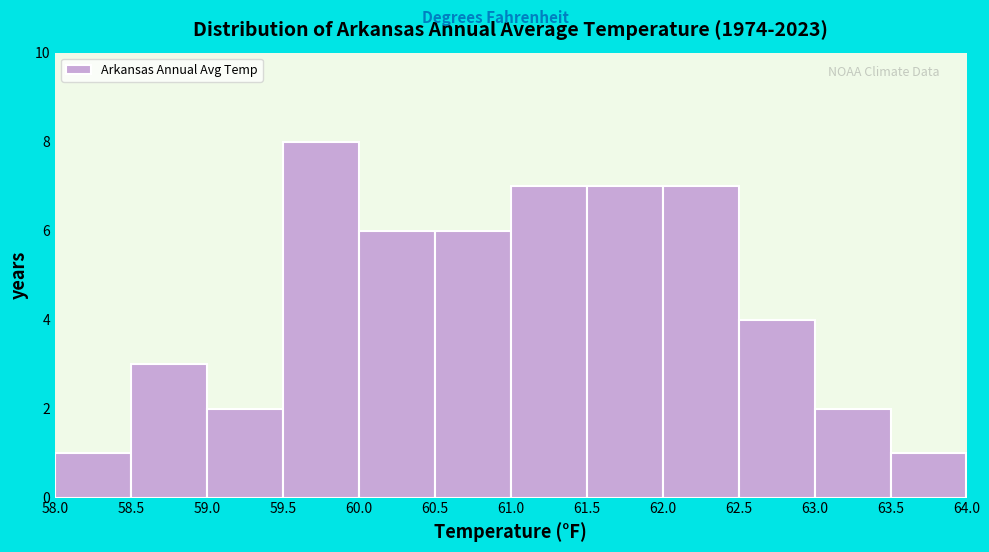

What is the height of the bar covering 58.0 to 58.5 on the x-axis? The values are not printed on the chart, so give them approximately, as read against the axis.

1